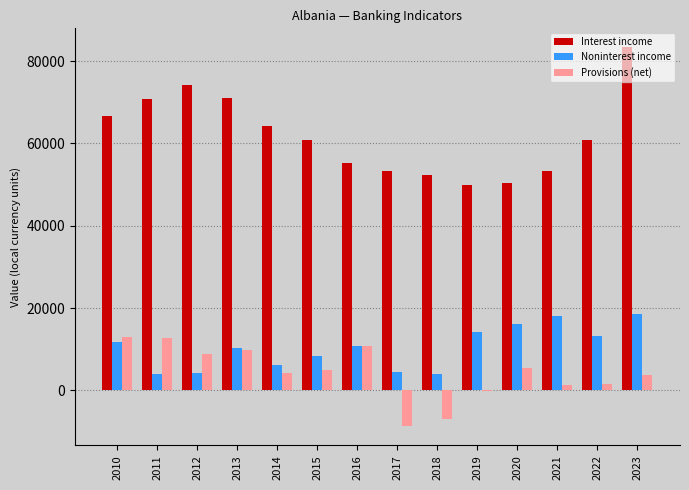

Which series changed the most between 2021 and 2023?

Interest income